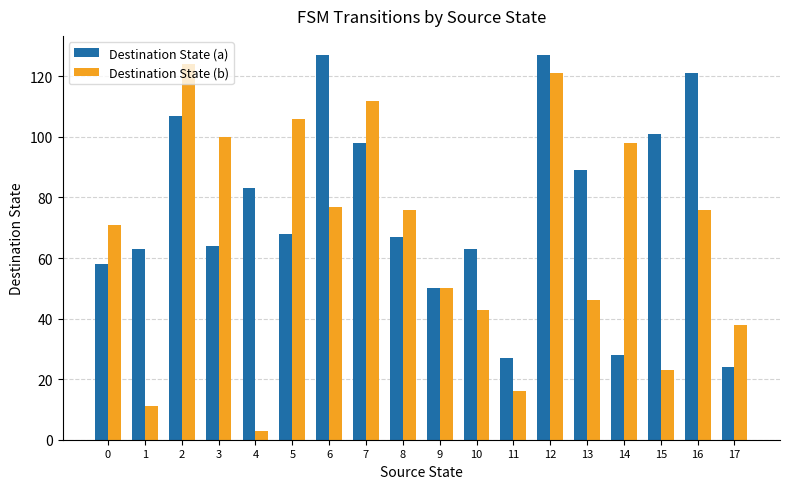

Count the number of categories in the chart.

18